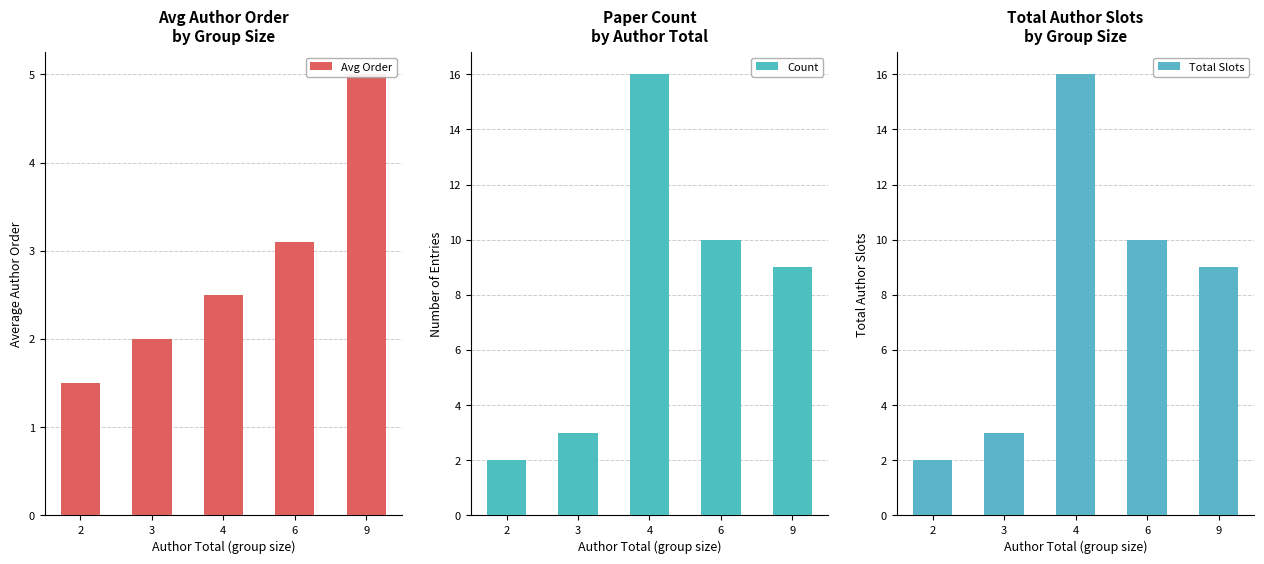

What is the value of the Avg Order bar at the 1st from the left?

1.5